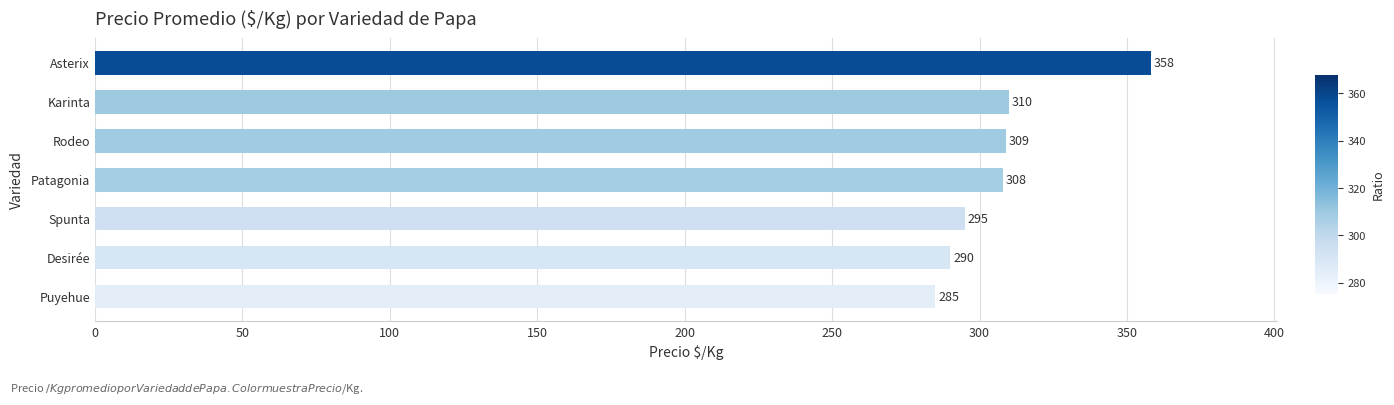

At which label is the value closest to 321?

Karinta